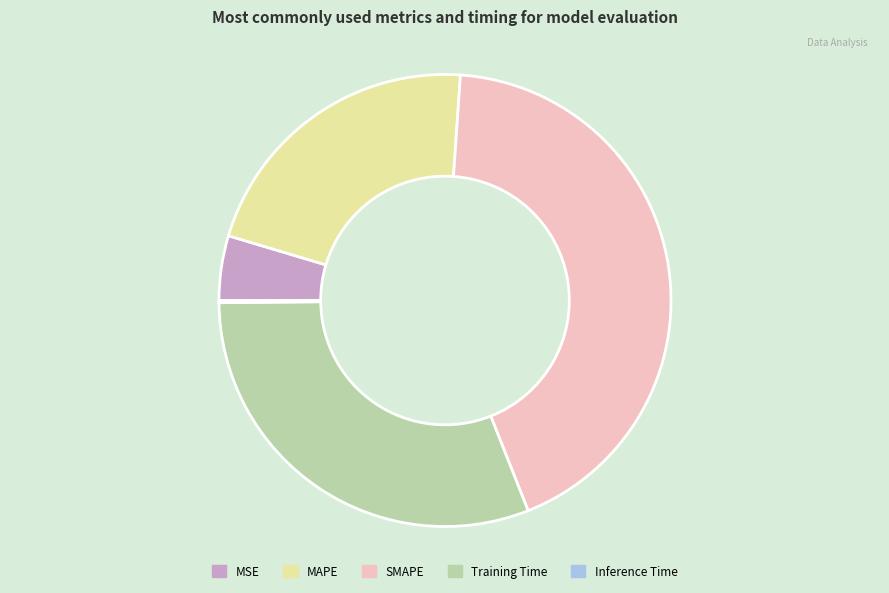

What is the largest slice in the pie chart?

SMAPE